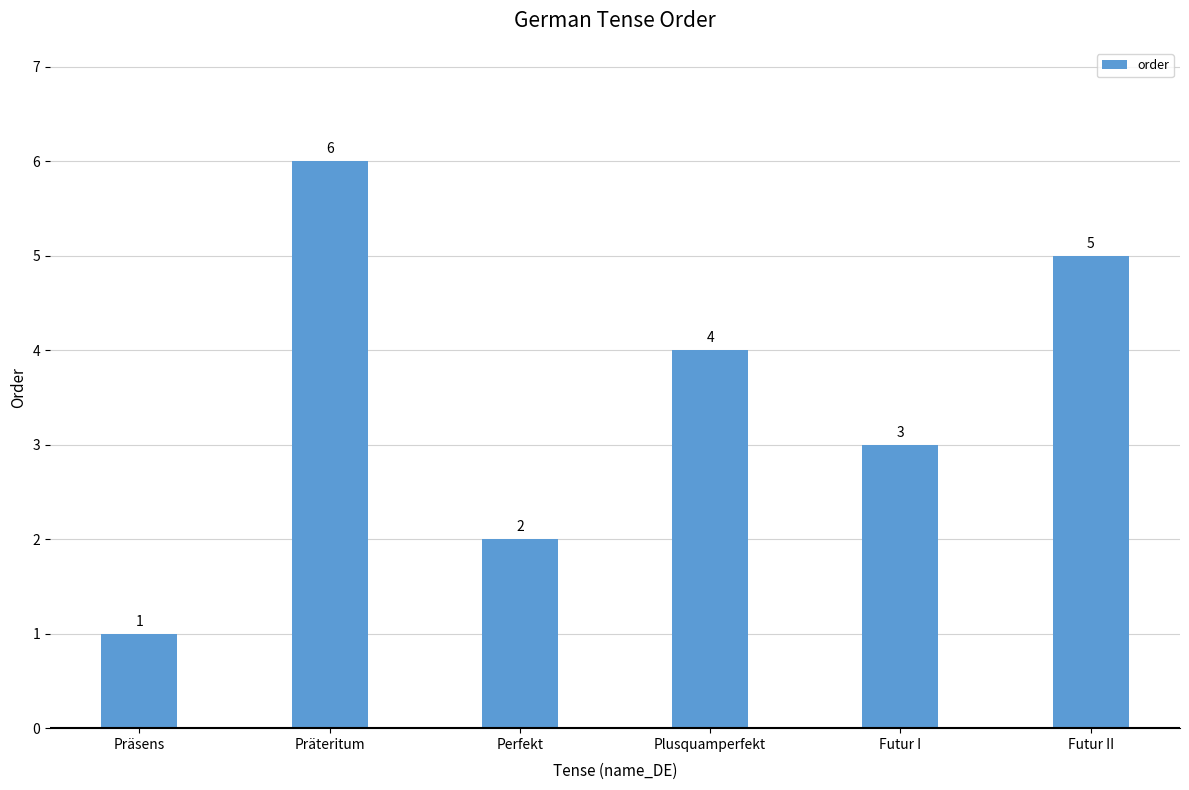

At which label is the value closest to 3?

Futur I